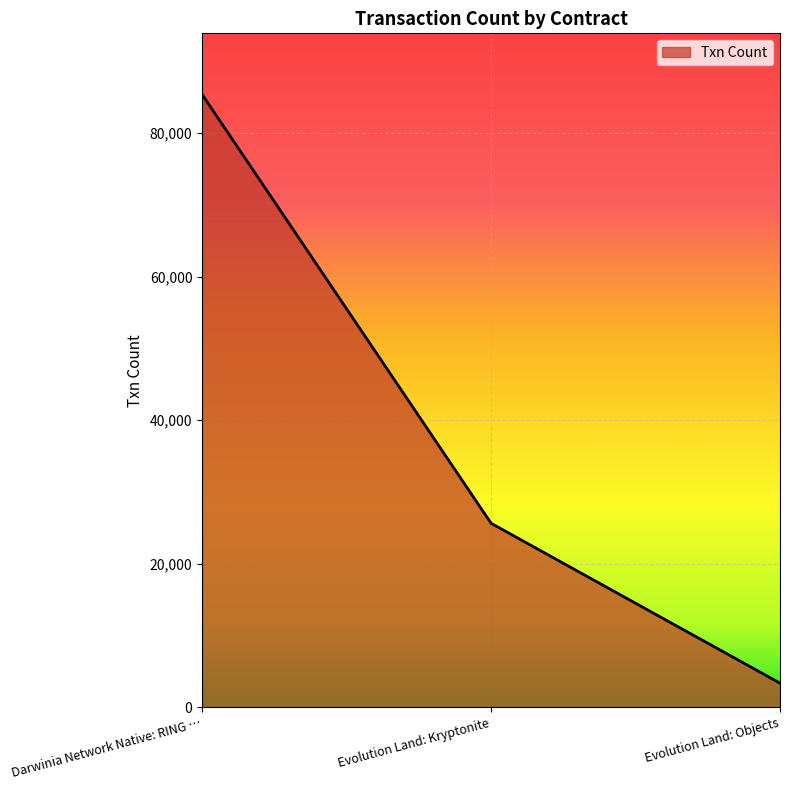

How many lines are shown in the chart?

1